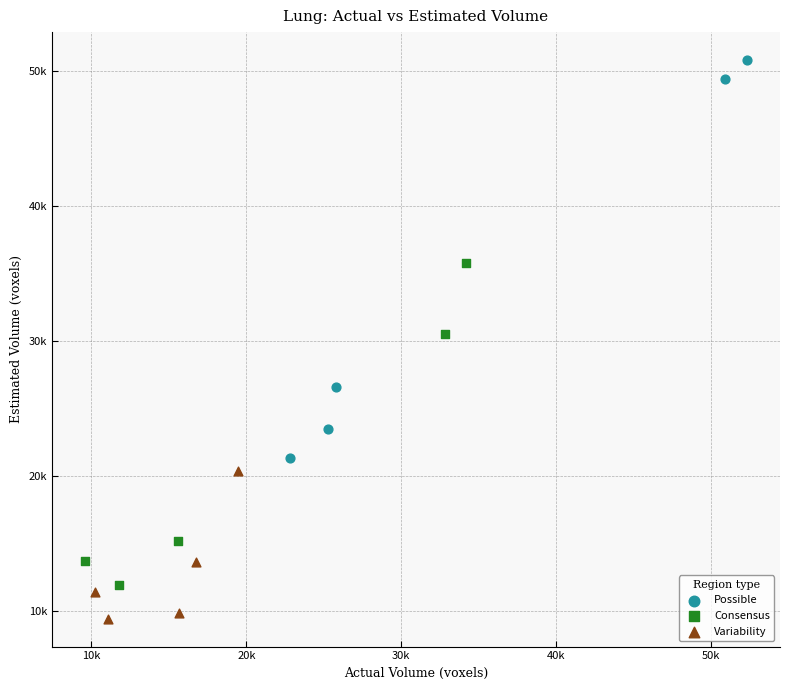

Which series reaches the minimum Y coordinate?

Variability